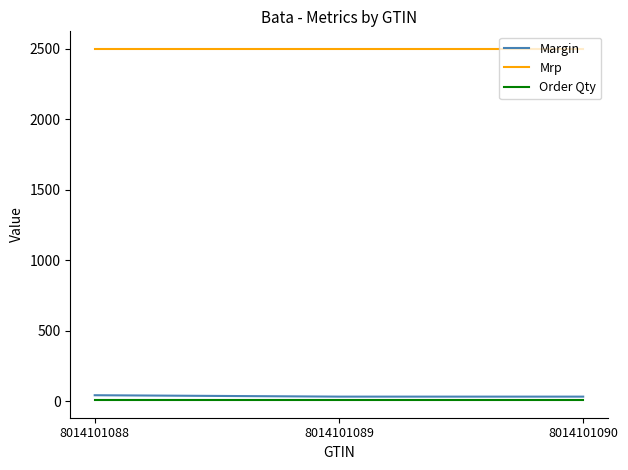

Which series has the widest spread of values?

Margin